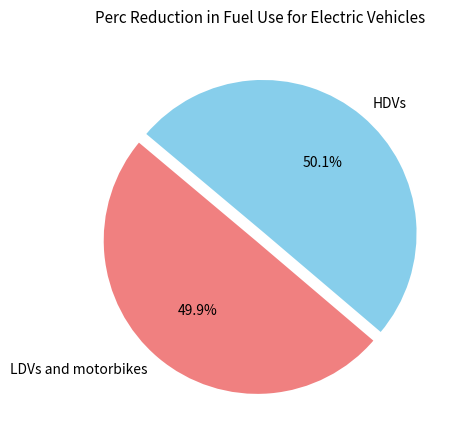

True or false: HDVs accounts for 50% of the total.

True